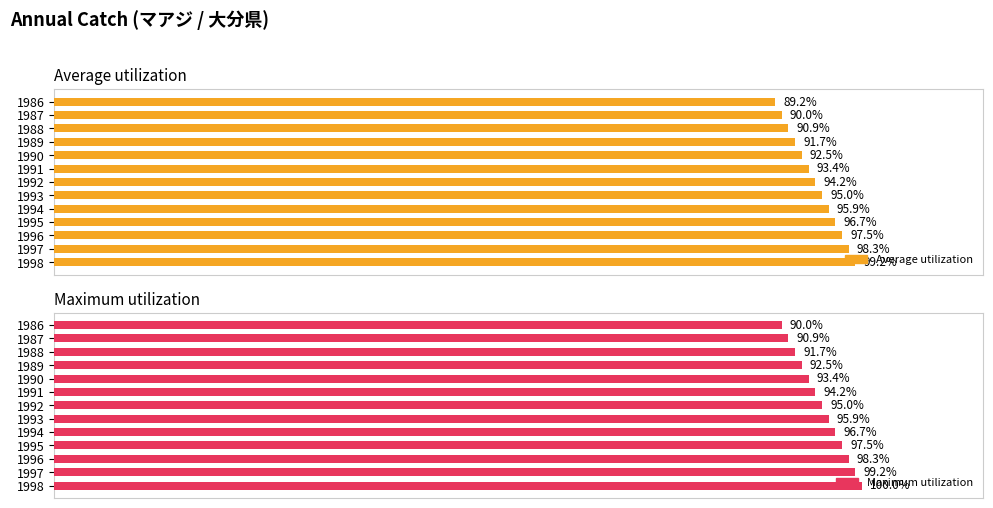

How many data points in Average utilization are above 94?

7